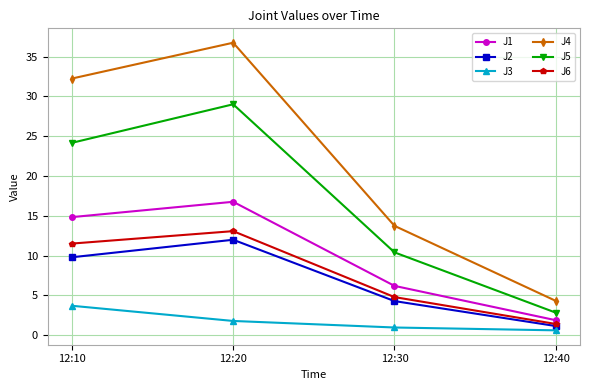

At which label does J2 first exceed 9?

12:10